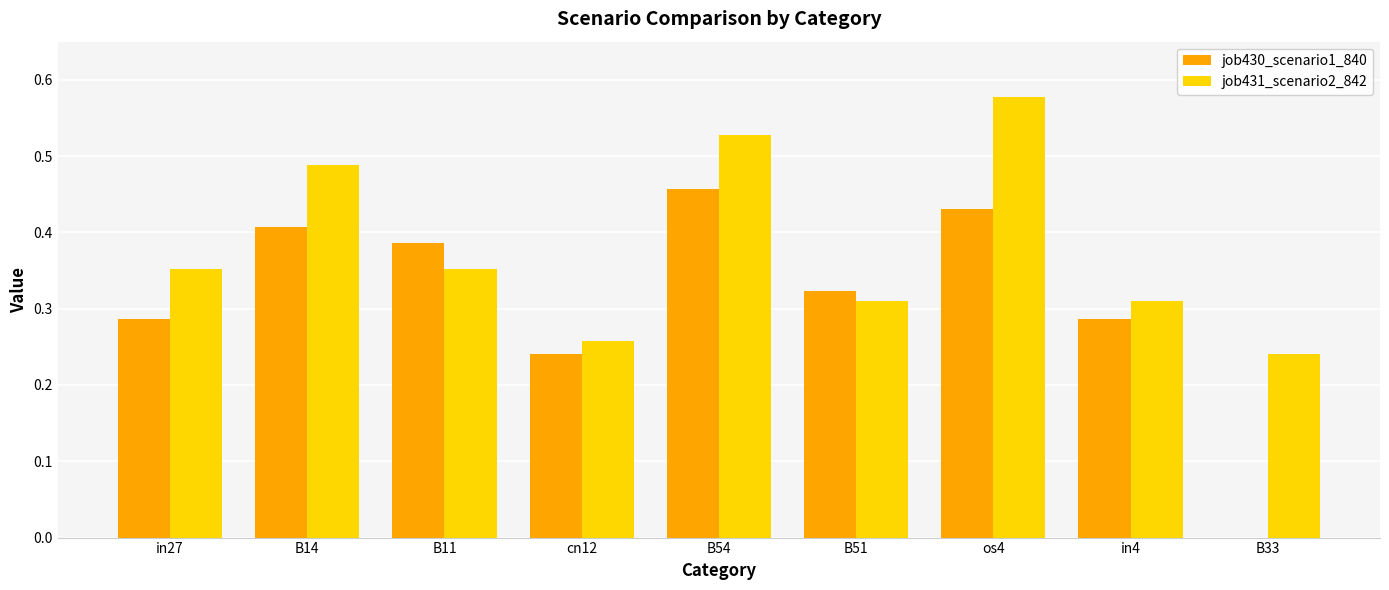

At which category does the chart reach its peak across all series?

os4